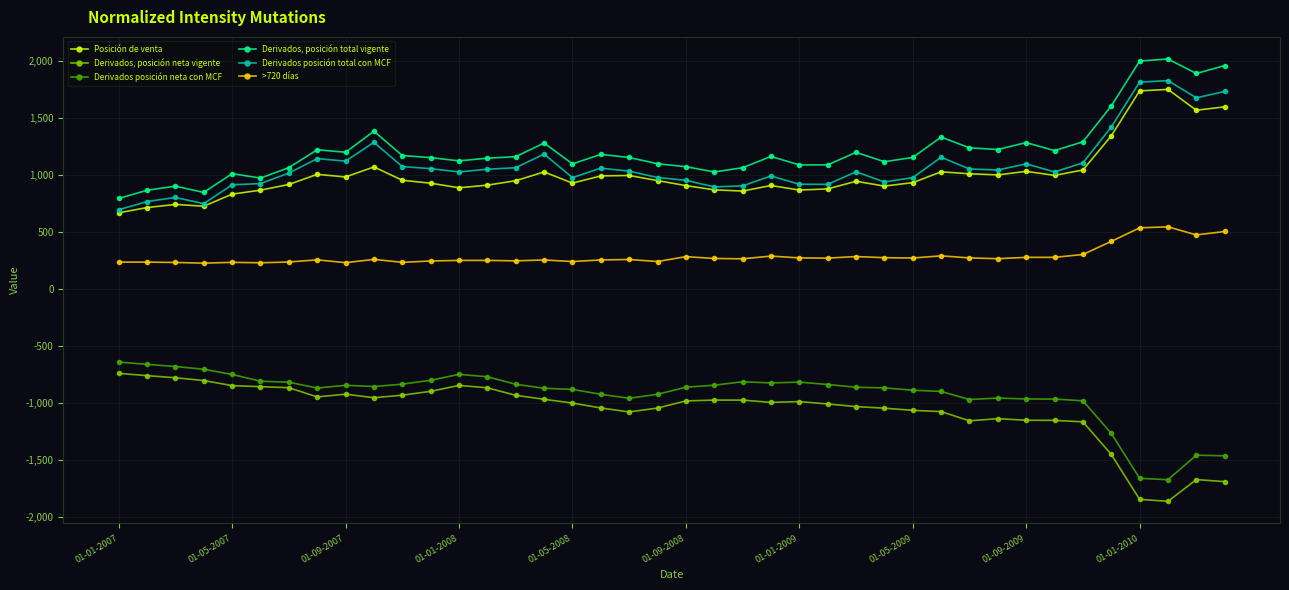

What is the value of the Derivados posición total con MCF point at the 29th from the left?

978